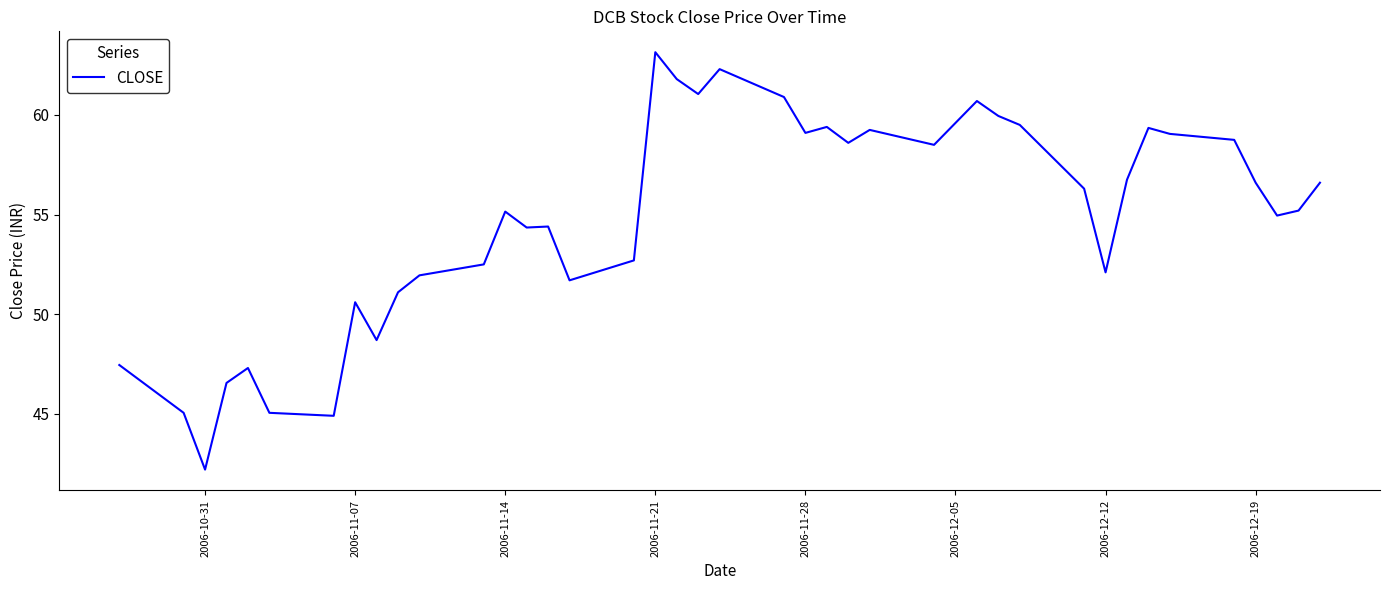

Is it true that the value at 2006-12-19 is 56.6?

True